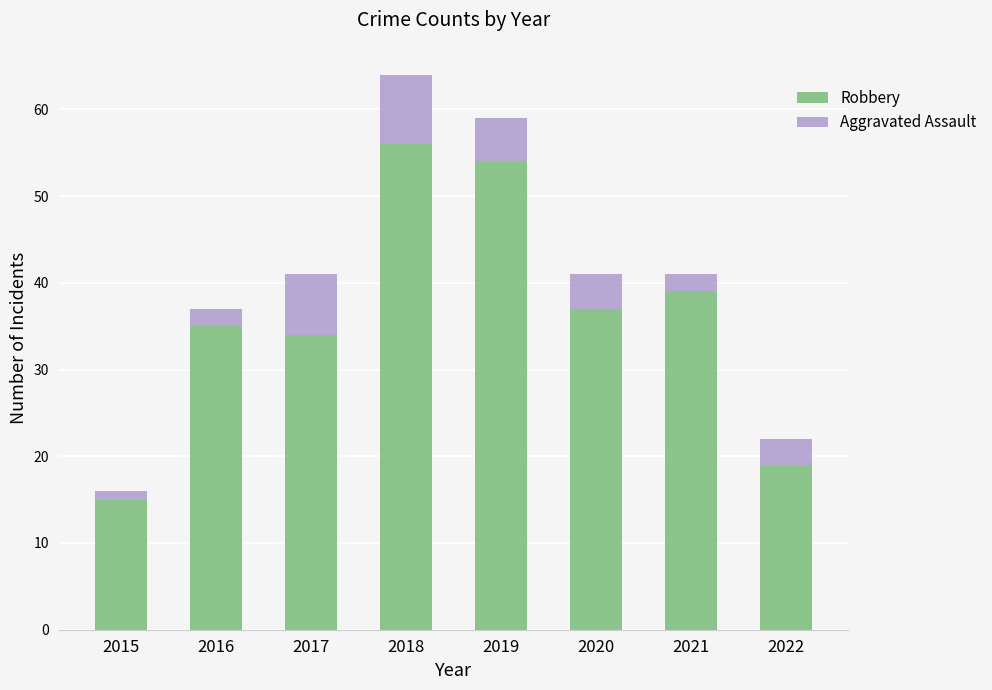

What is the difference between the maximum and minimum values in the Robbery series?

41